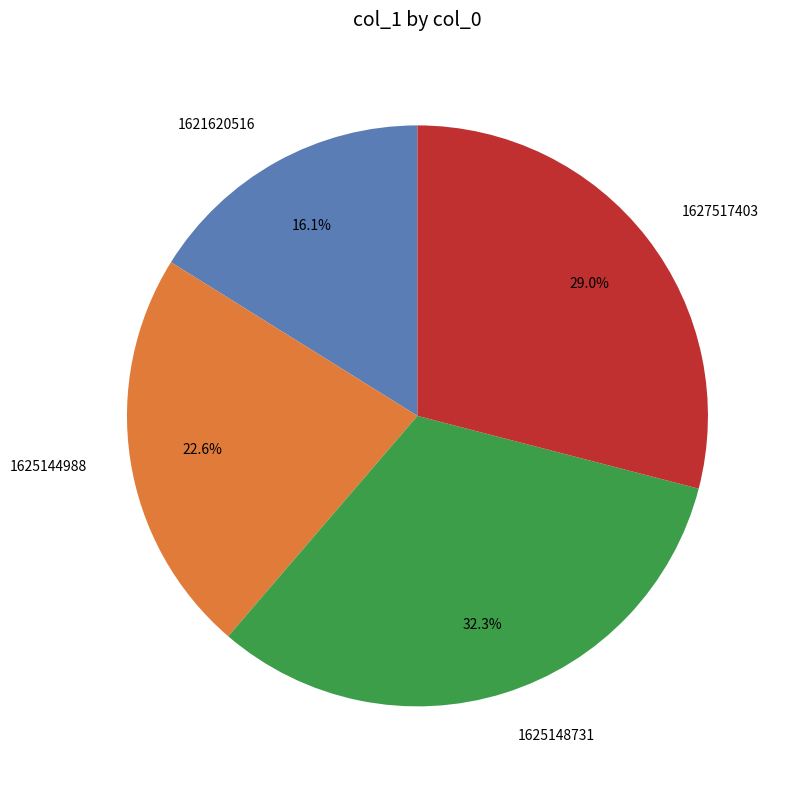

Which slice is the largest?

1625148731